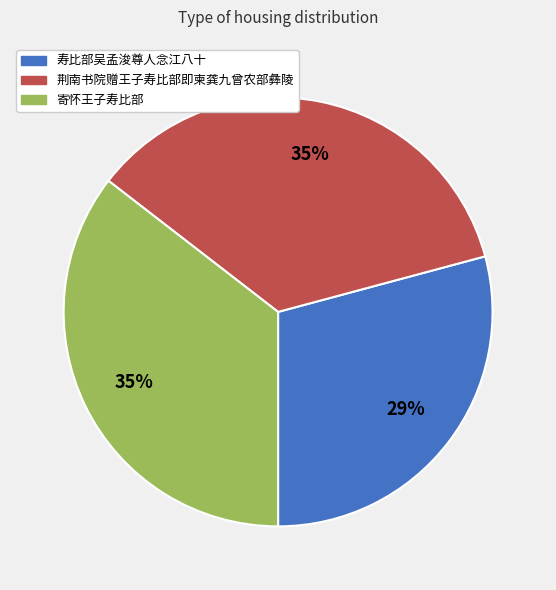

Which has a higher value, 荆南书院赠王子寿比部即柬龚九曾农部彝陵 or 寿比部吴孟浚尊人念江八十?

荆南书院赠王子寿比部即柬龚九曾农部彝陵